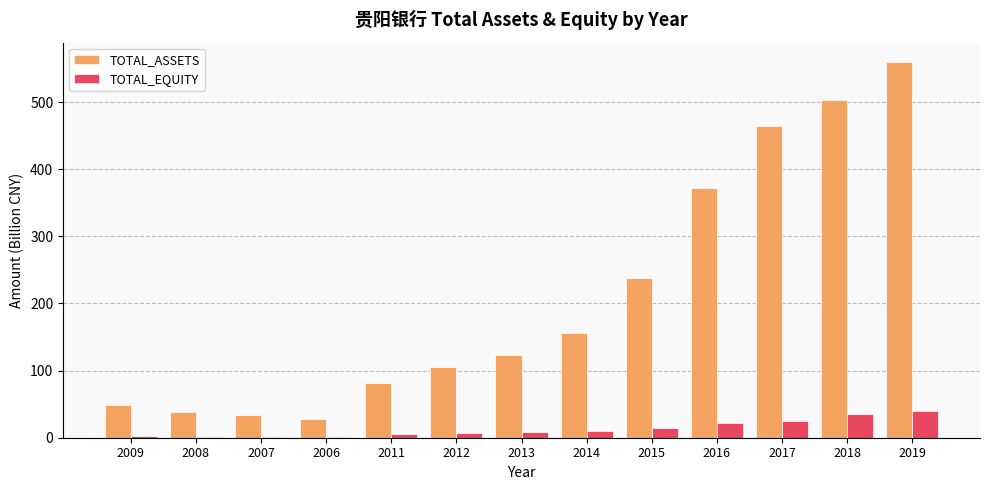

Is it true that TOTAL_ASSETS equals 105.7 at 2012?

True